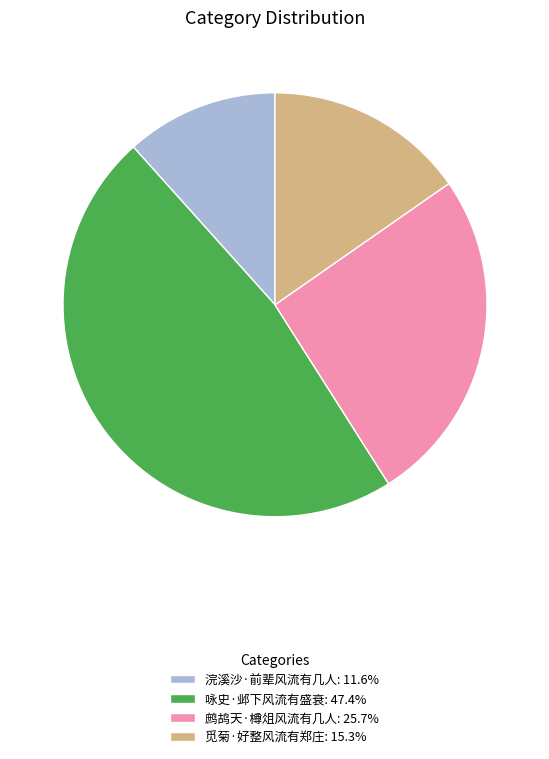

What is the largest slice in the pie chart?

咏史·邺下风流有盛衰